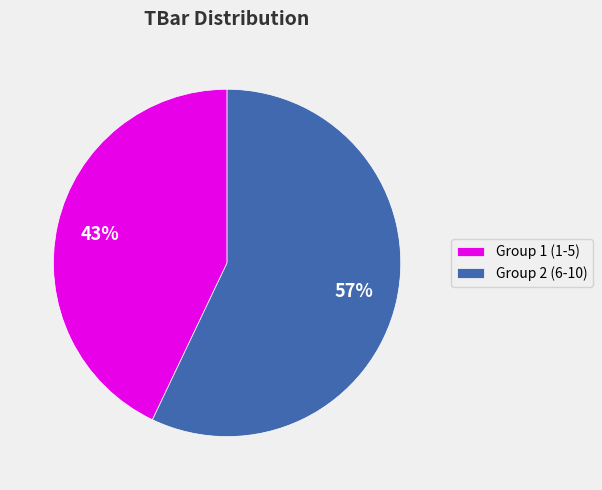

Do Group 1 (1-5) and Group 2 (6-10) together represent more than half of the pie?

Yes